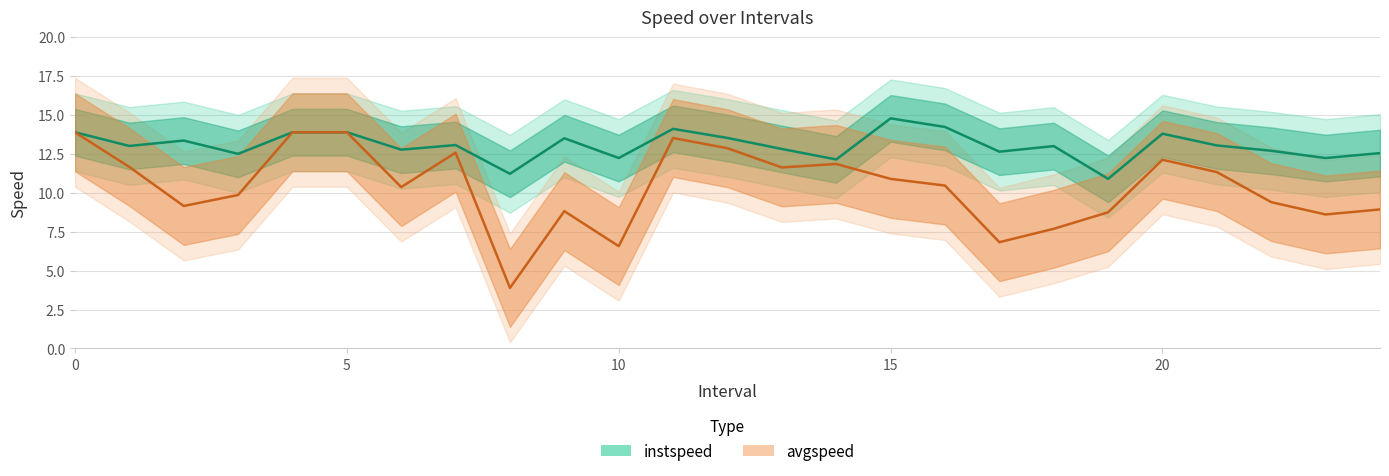

Rank the series by their maximum value, from lowest to highest.

avgspeed, instspeed